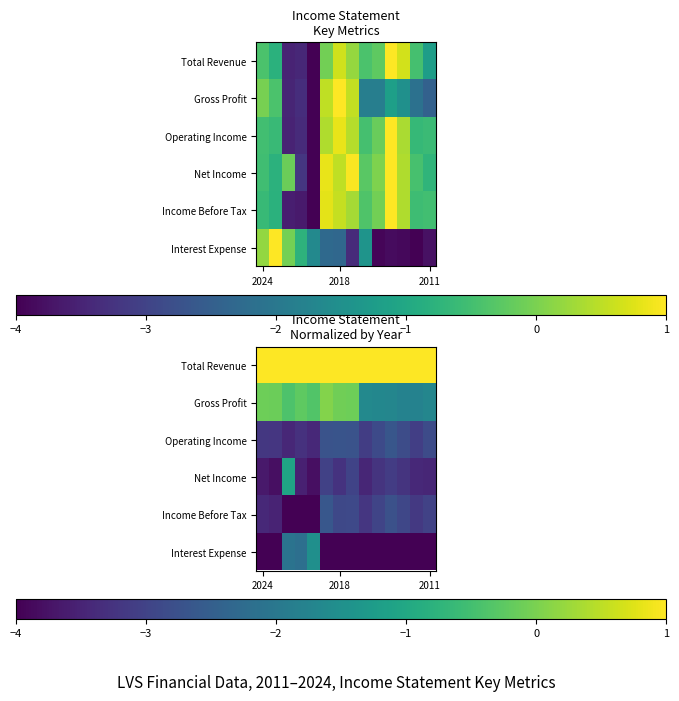

Rank the series by their maximum value, from lowest to highest.

Operating Income, Income Before Tax, Interest Expense, Net Income, Gross Profit, Total Revenue